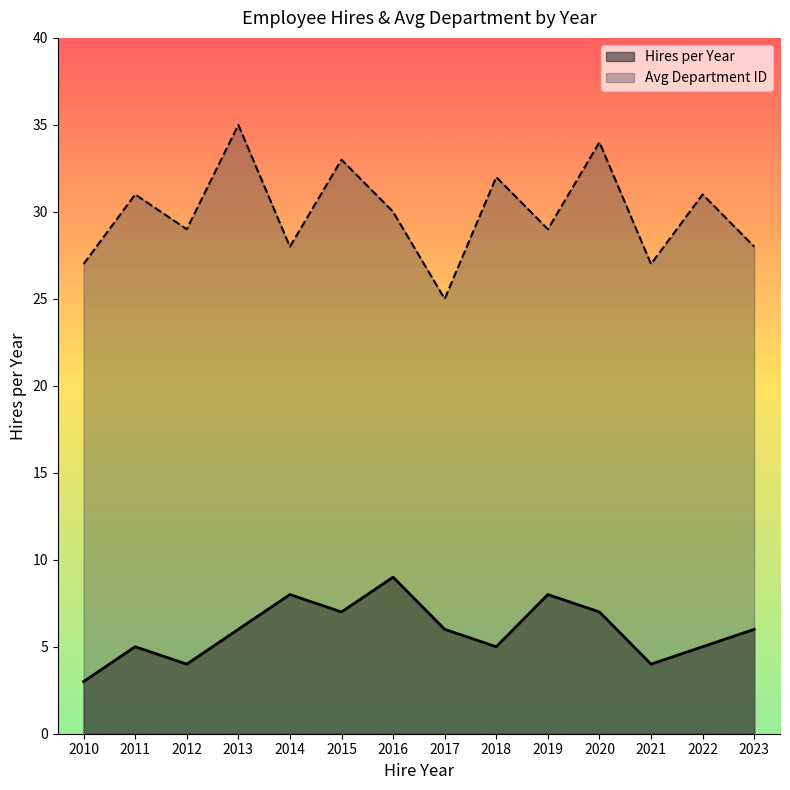

At which category is the sum across all series the highest?

2013